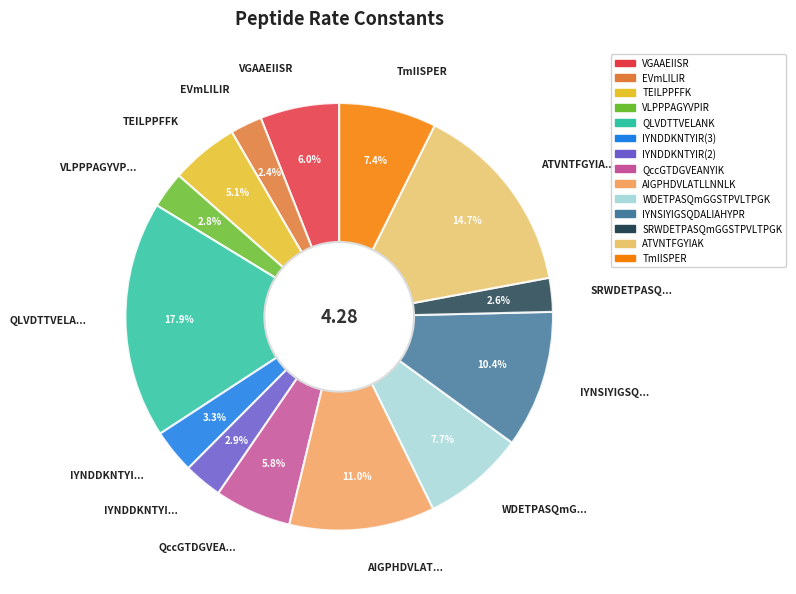

How many segments does this pie chart have?

14